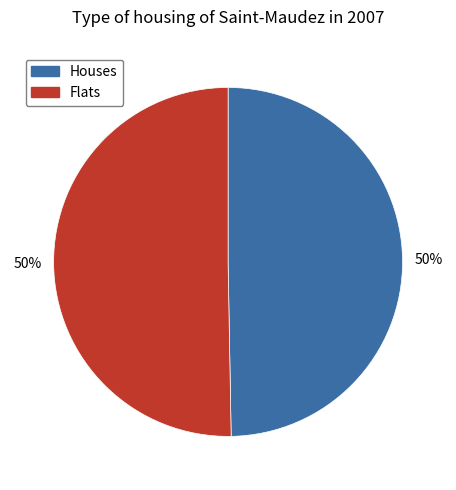

To the nearest percent, what is the average slice percentage?

50%